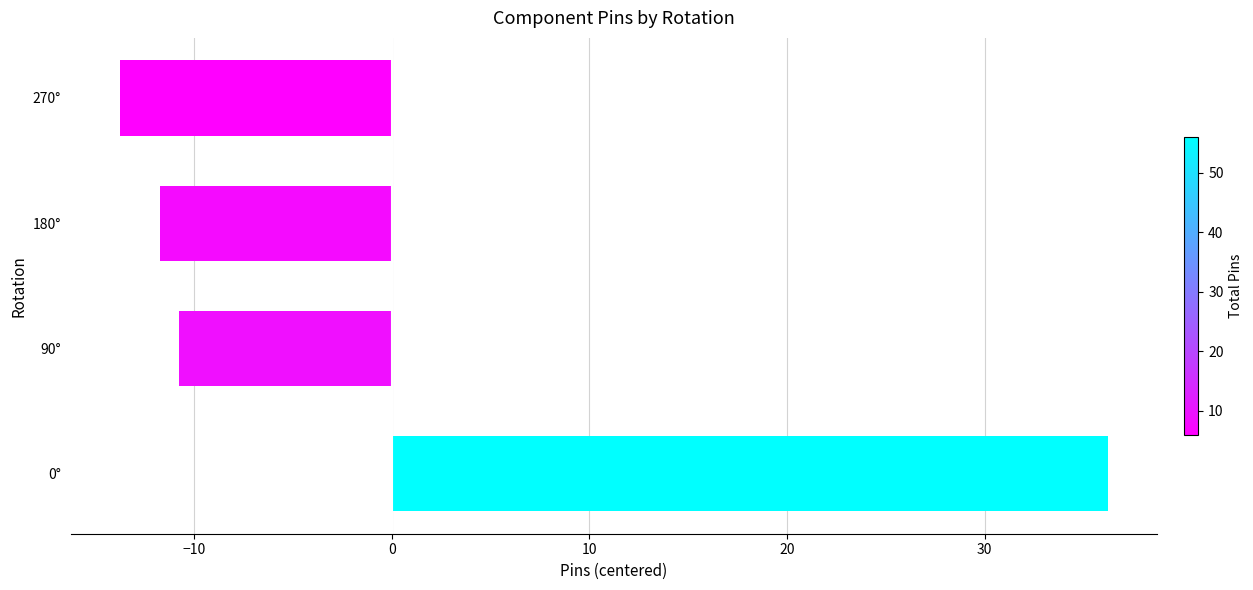

Between 270° and 90°, which is larger?

90°